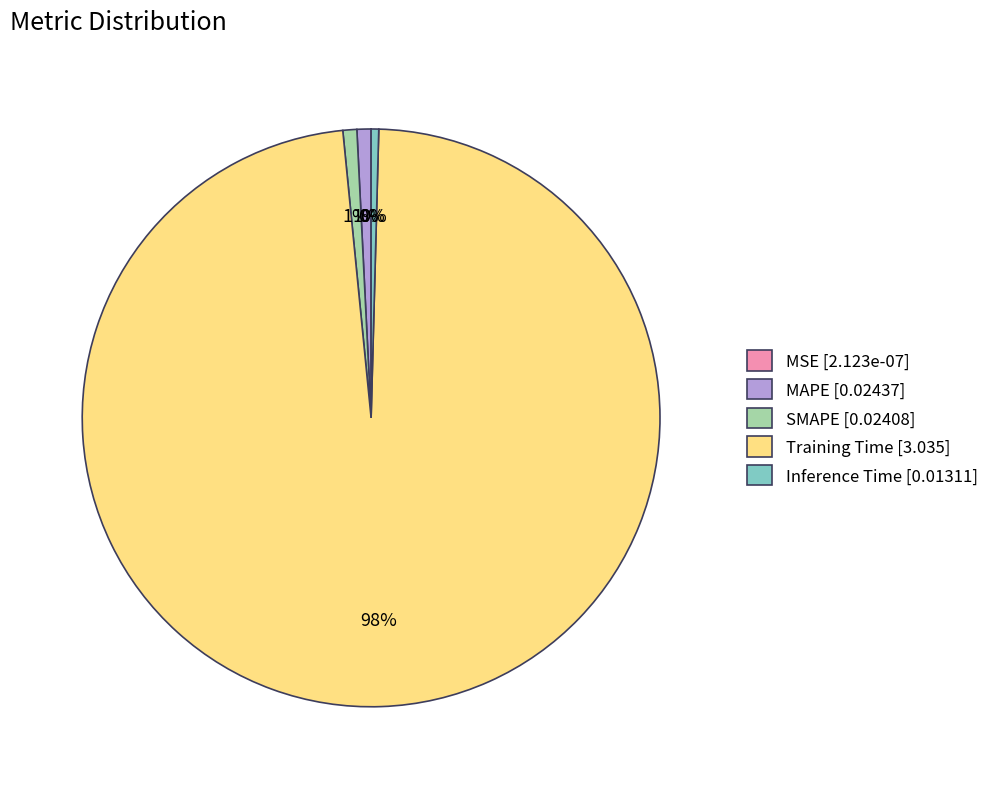

Is it true that Inference Time [0.01311] is 9% of the pie?

False